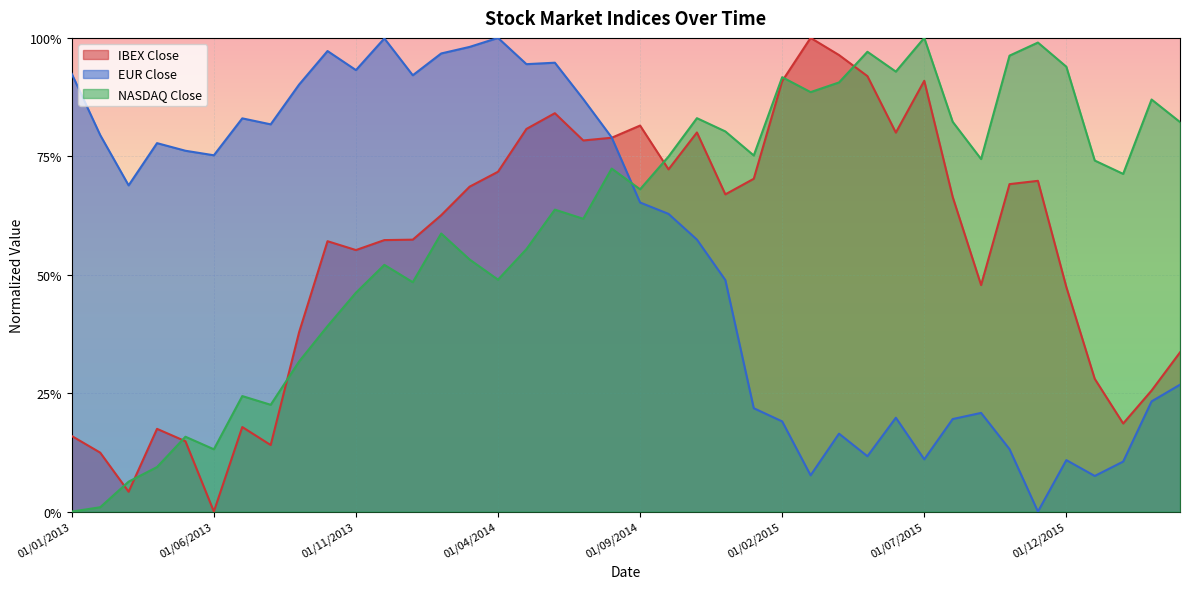

What is the sum of the NASDAQ Close values at 01/04/2015 and 01/09/2013?

1.2